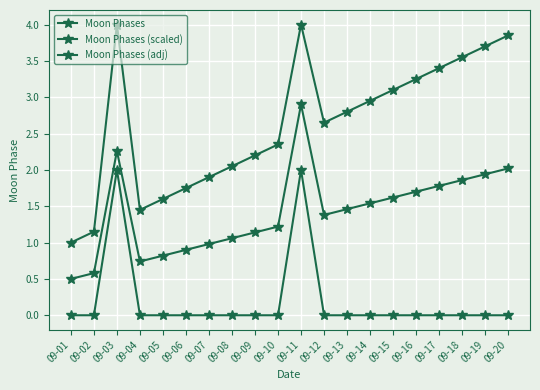

Reading right to left, transcribe all the data shown in this chart.

Moon Phases: 0.0	0.0	0.0	0.0	0.0	0.0	0.0	0.0	0.0	2.0	0.0	0.0	0.0	0.0	0.0	0.0	0.0	2.0	0.0	0.0
Moon Phases (scaled): 3.9	3.7	3.5	3.4	3.2	3.1	3.0	2.8	2.6	4.0	2.3	2.2	2.0	1.9	1.8	1.6	1.4	4.0	1.1	1.0
Moon Phases (adj): 2.0	1.9	1.9	1.8	1.7	1.6	1.5	1.5	1.4	2.9	1.2	1.1	1.1	1.0	0.9	0.8	0.7	2.3	0.6	0.5